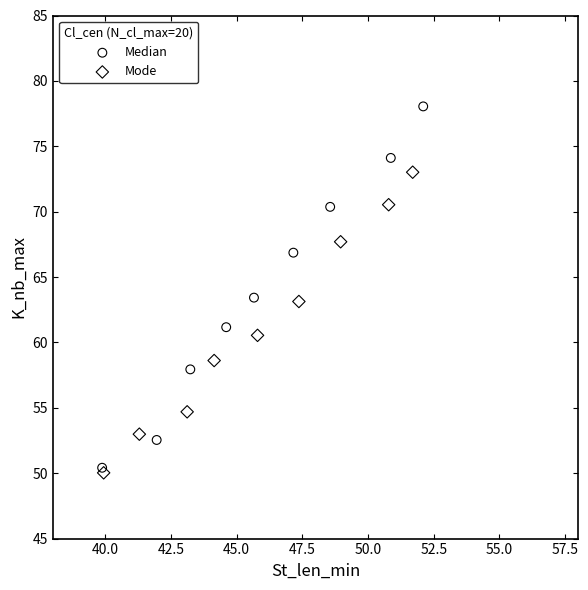

Which series has the largest Y range (max minus min)?

Median